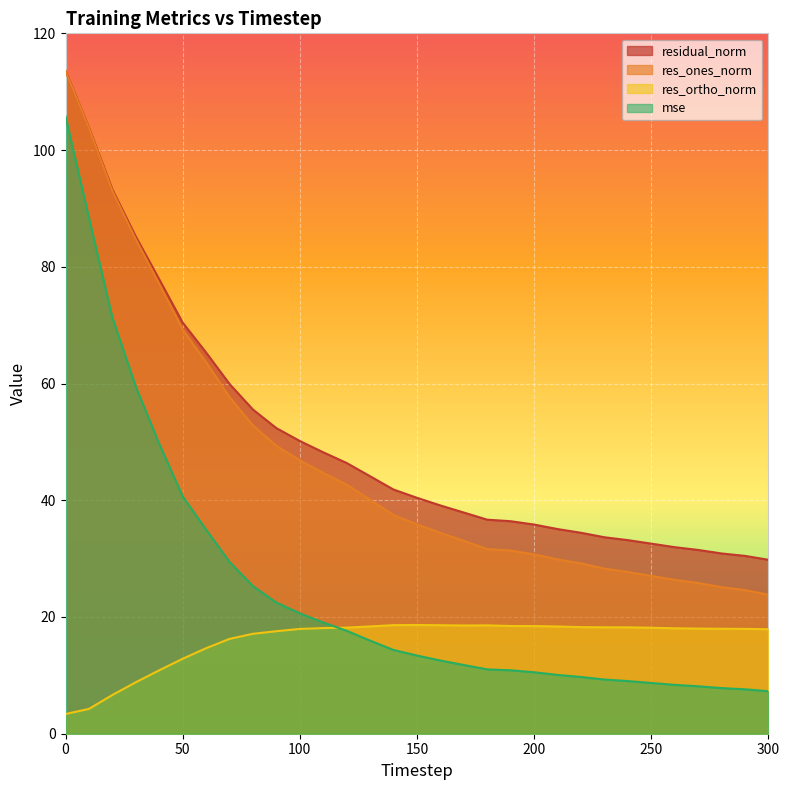

Which series changed the most between 100 and 120?

res_ones_norm